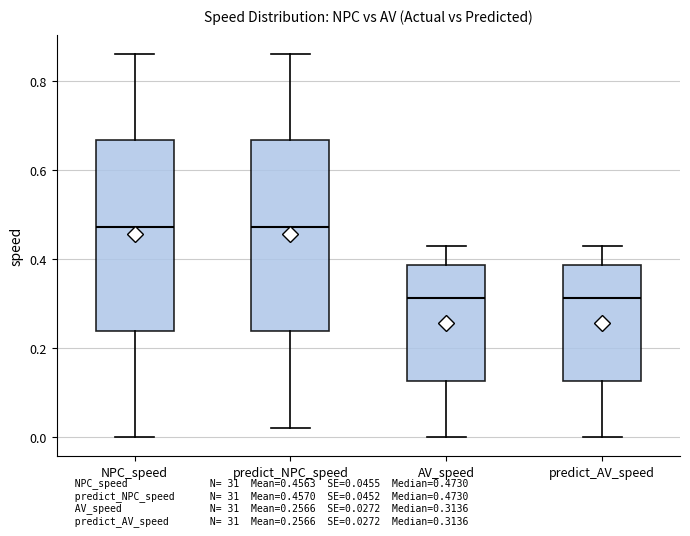

Reading left to right, read every box against the y-axis: the position of its median line, the range the box covers, and the ends of its whiskers. The values are not printed on the chart, so give them approximately, as read against the axis.

NPC_speed: median 0.48, box 0.24 to 0.66, whiskers 0.00 to 0.86
predict_NPC_speed: median 0.48, box 0.24 to 0.66, whiskers 0.02 to 0.86
AV_speed: median 0.32, box 0.12 to 0.38, whiskers 0.00 to 0.44
predict_AV_speed: median 0.32, box 0.12 to 0.38, whiskers 0.00 to 0.44